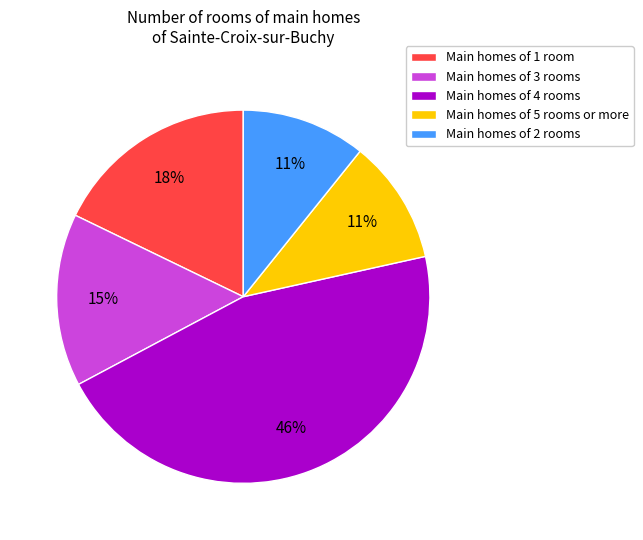

What is the largest slice in the pie chart?

Main homes of 4 rooms